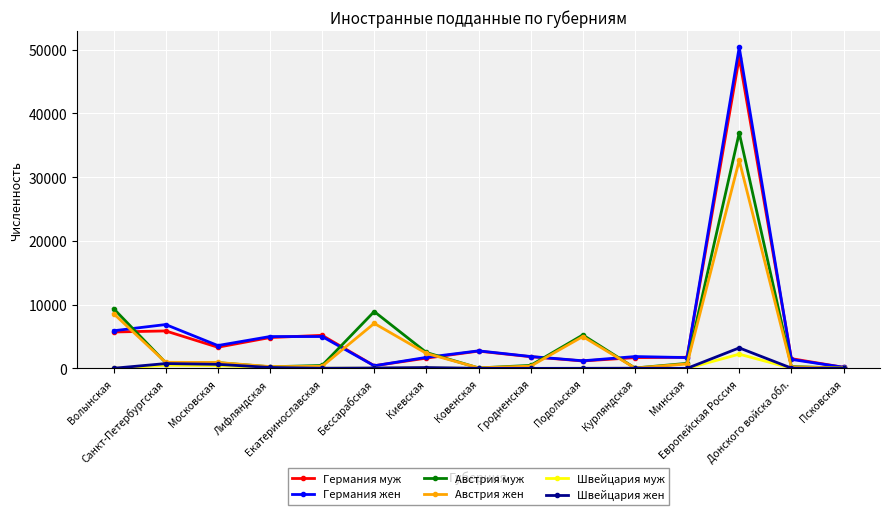

What is the difference between the second highest and second lowest values in the Германия муж series?

5459